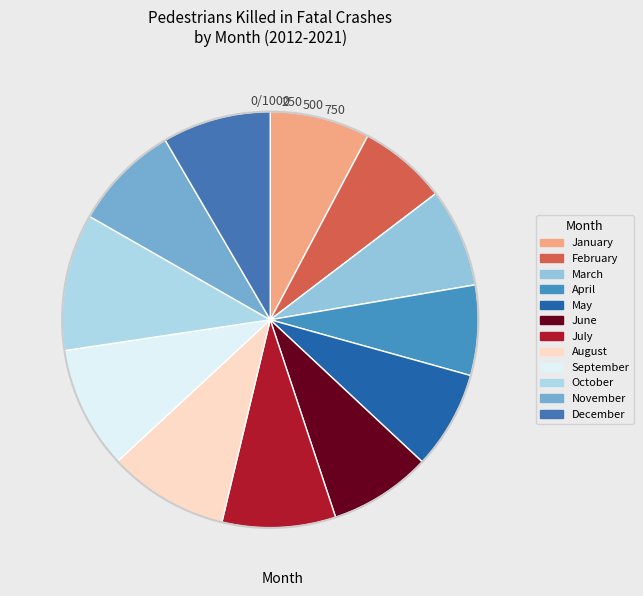

To the nearest percent, what is the difference between the January and July slice percentages?

1%